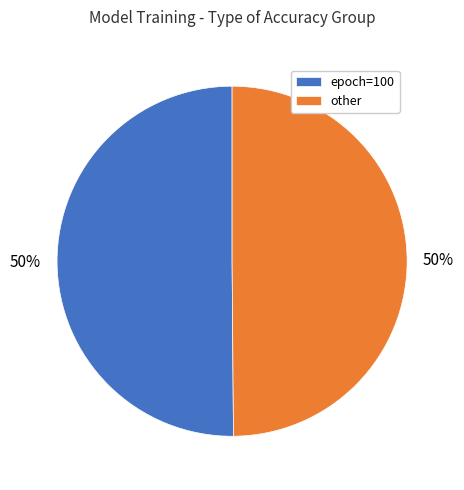

What is the ratio of the value at epoch=100 to the value at other?

1.0